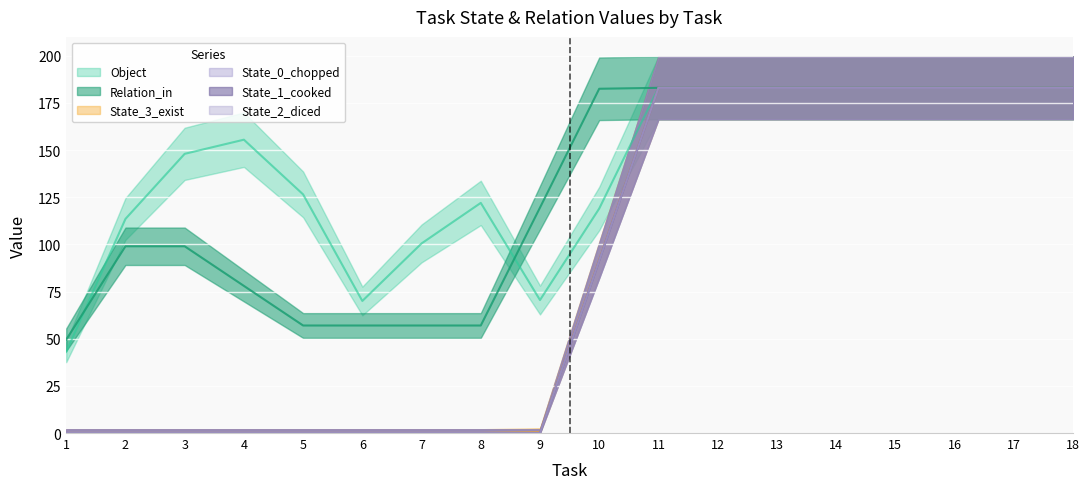

Is it true that Relation_in equals 183 at 10?

True